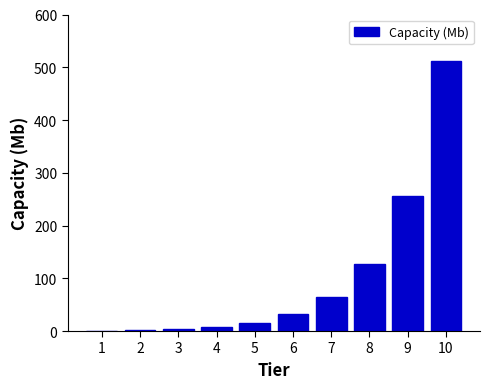

What is the ratio of the value at 8 to the value at 6?

4.0